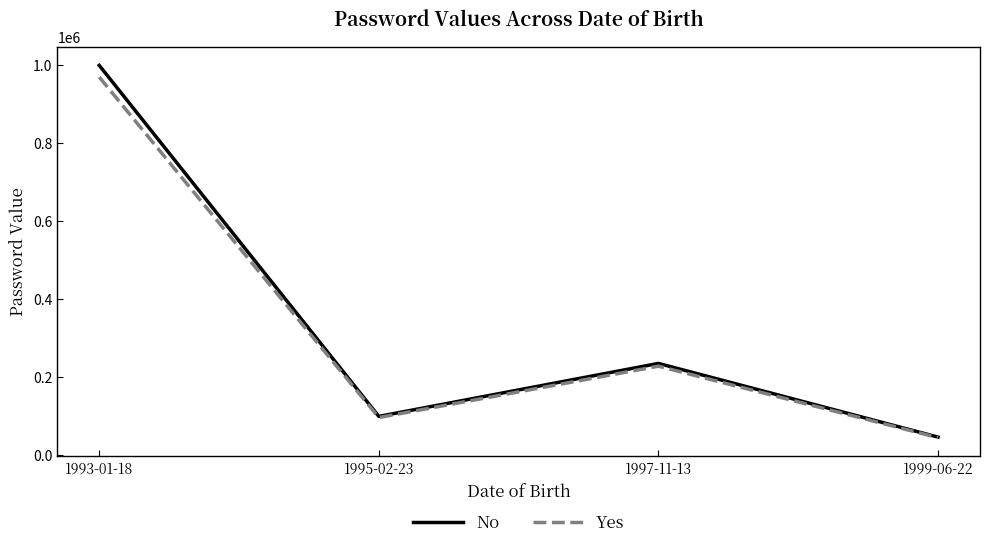

What is the greatest value displayed?

998765.0